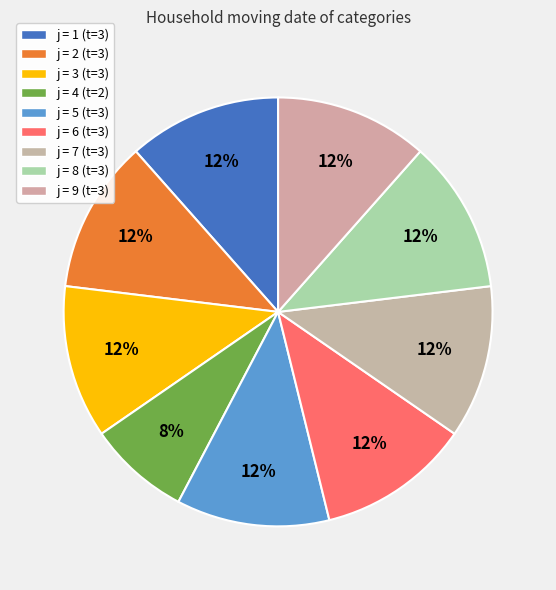

To the nearest percent, what is the average slice percentage?

11%